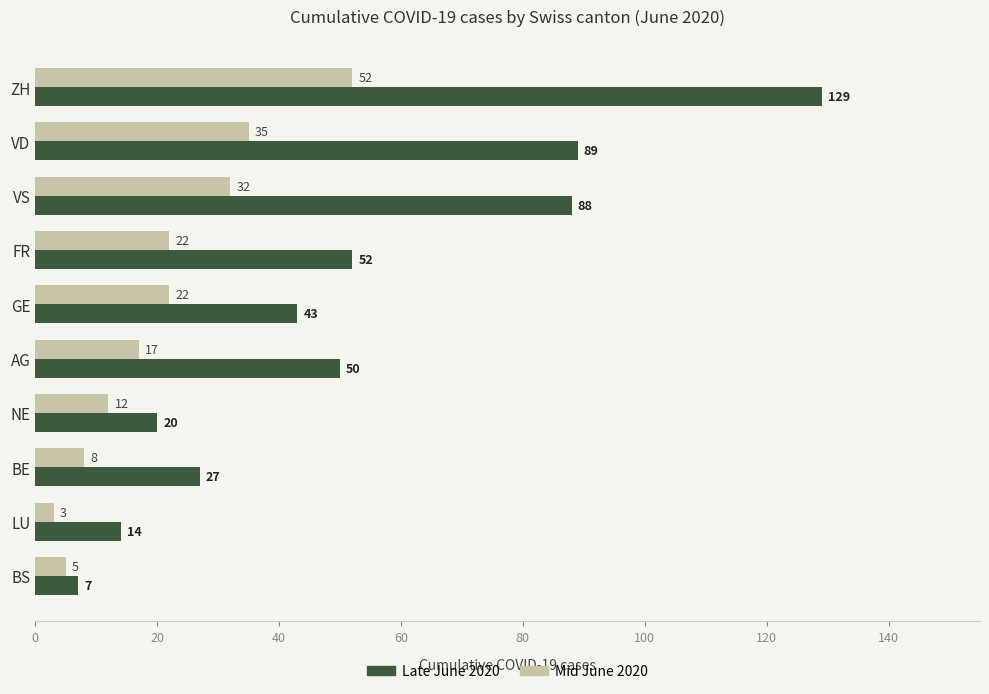

How many data points in Late June 2020 are less than 50?

5